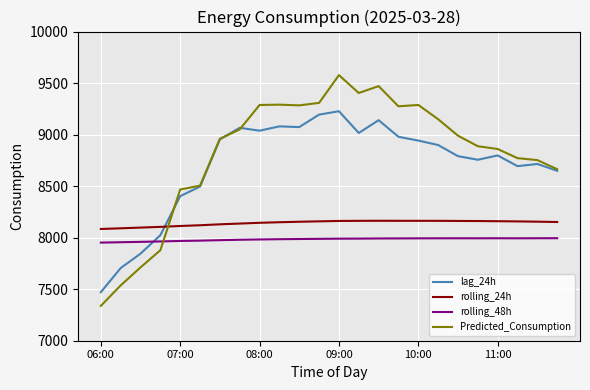

In rolling_24h, how many points are higher than both neighbors (excluding endpoints)?

1